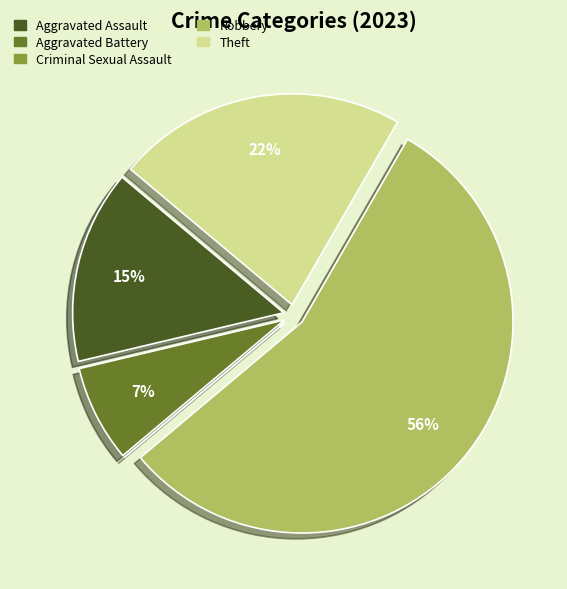

To the nearest percent, what percentage of the pie is Robbery?

56%